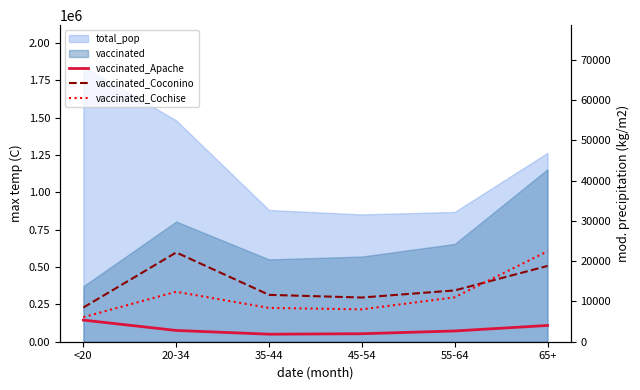

What is the difference between the vaccinated_Coconino values at 55-64 and 45-54?

1766